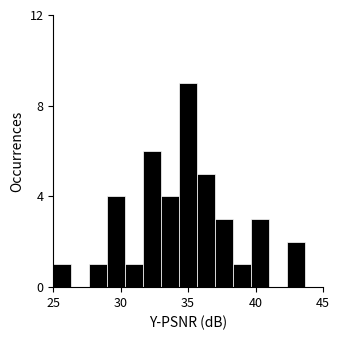

Read against the x-axis, roughly where is the centre of the tallest bar?

35.0